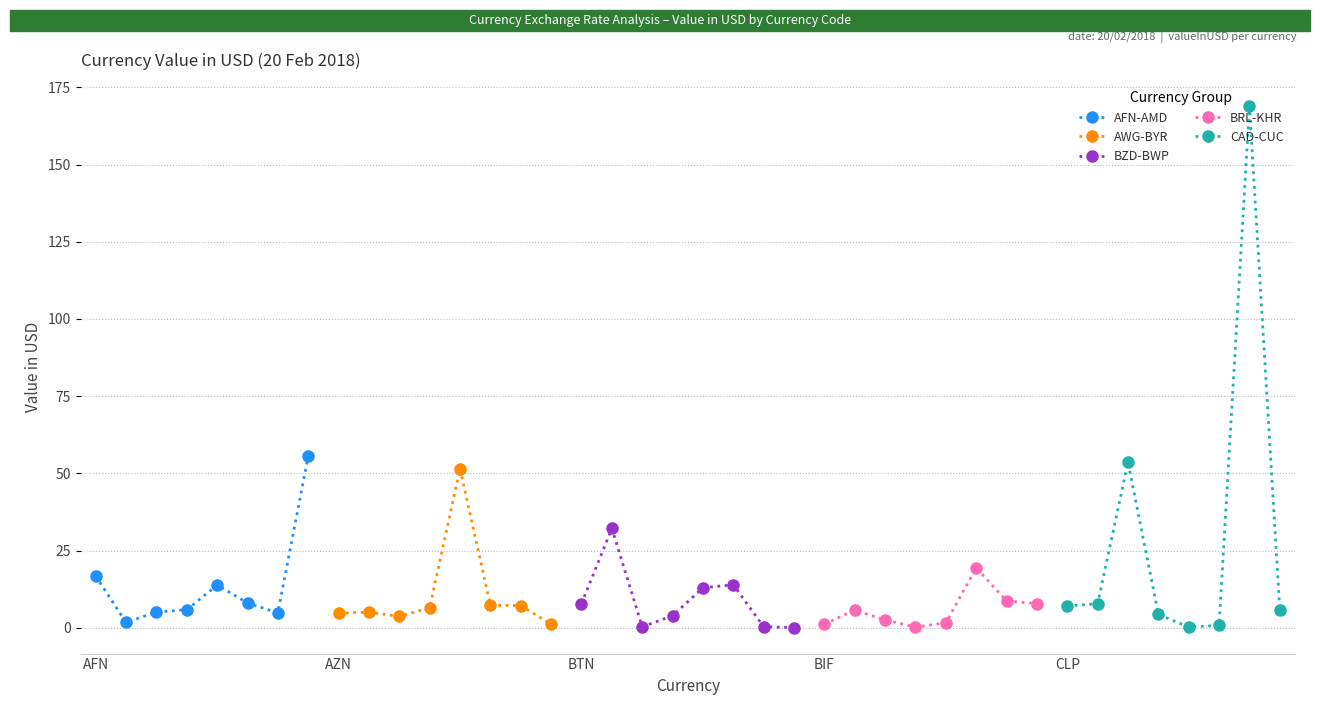

What is the average value of the BRL-KHR series?

5.9